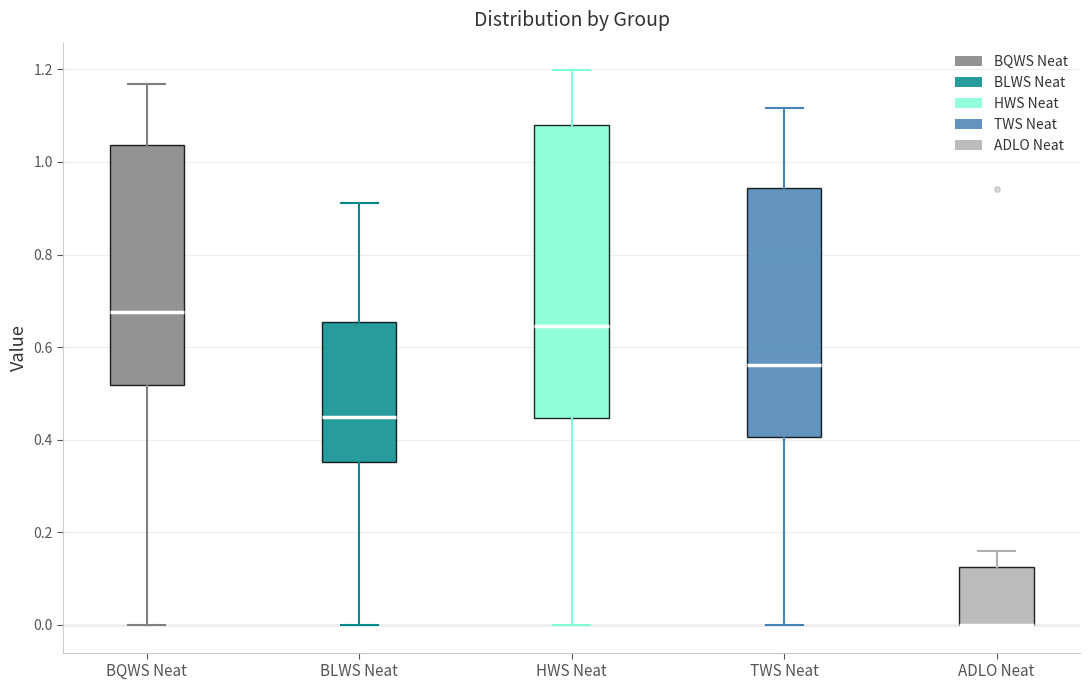

Reading left to right, transcribe this box plot: for each box, give where its median line is, the range the box spans, and where its two whiskers end, as read against the y-axis. The values are not printed on the chart, so give them approximately, as read against the axis.

BQWS Neat: median 0.68, box 0.52 to 1.04, whiskers 0.00 to 1.16
BLWS Neat: median 0.46, box 0.36 to 0.66, whiskers 0.00 to 0.92
HWS Neat: median 0.64, box 0.44 to 1.08, whiskers 0.00 to 1.20
TWS Neat: median 0.56, box 0.40 to 0.94, whiskers 0.00 to 1.12
ADLO Neat: median 0.00 (drawn on the box's lower edge), box 0.00 to 0.12, whiskers 0.00 to 0.16